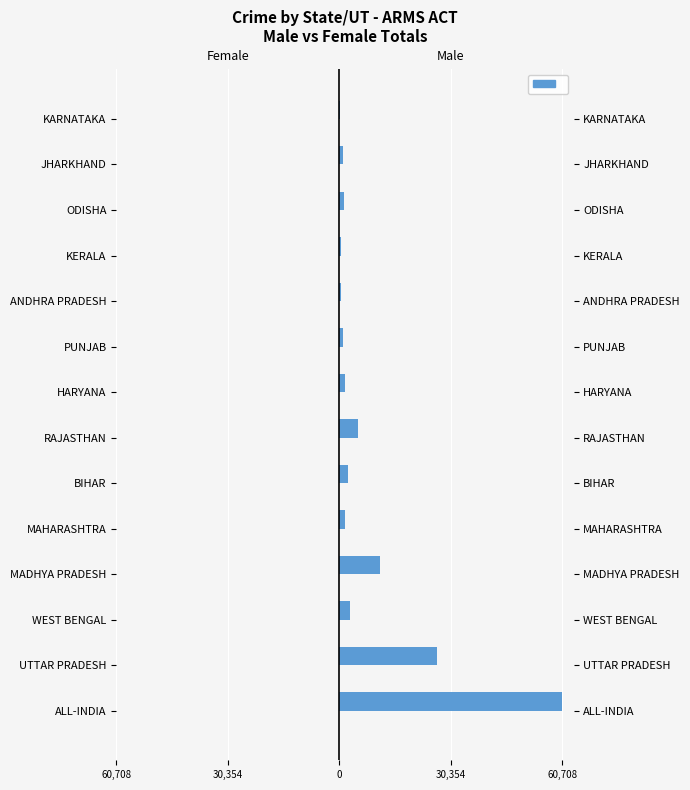

The Male Total series shows 1719 at PUNJAB. True or false?

False